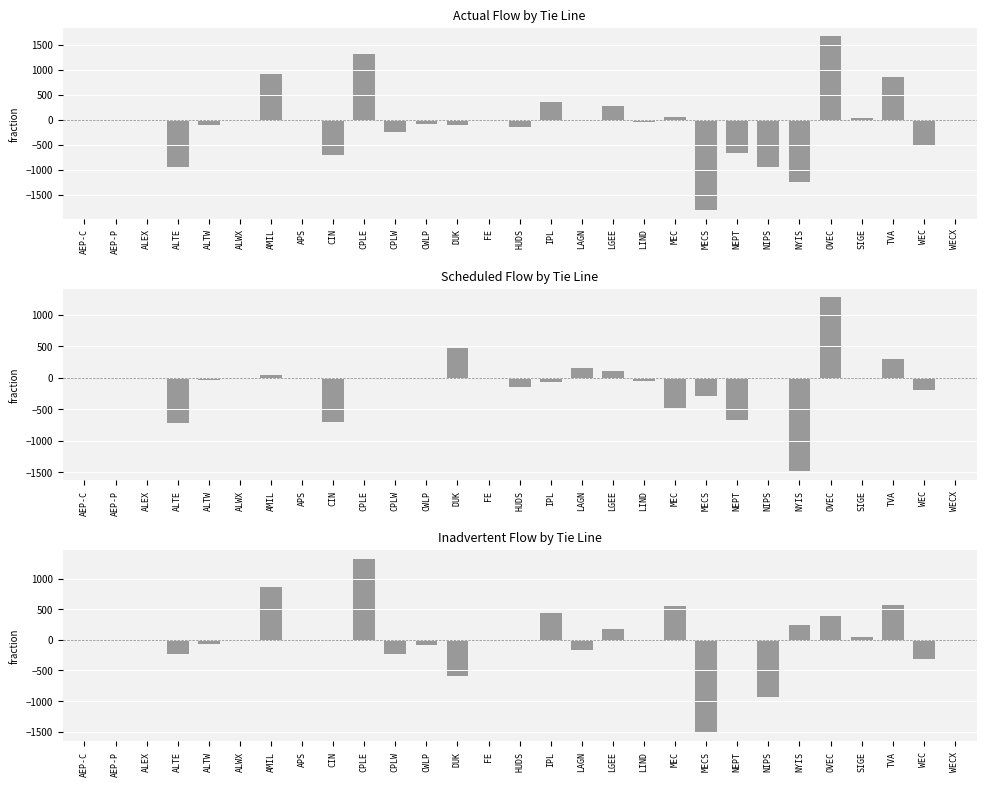

True or false: Actual Flow by Tie Line has a value of 1697 at AEP-P.

False